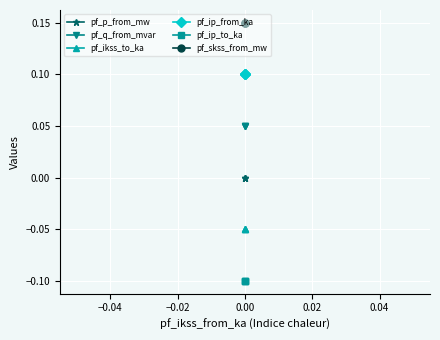

The pf_ip_to_ka series shows -0.1 at −0.02. True or false?

False